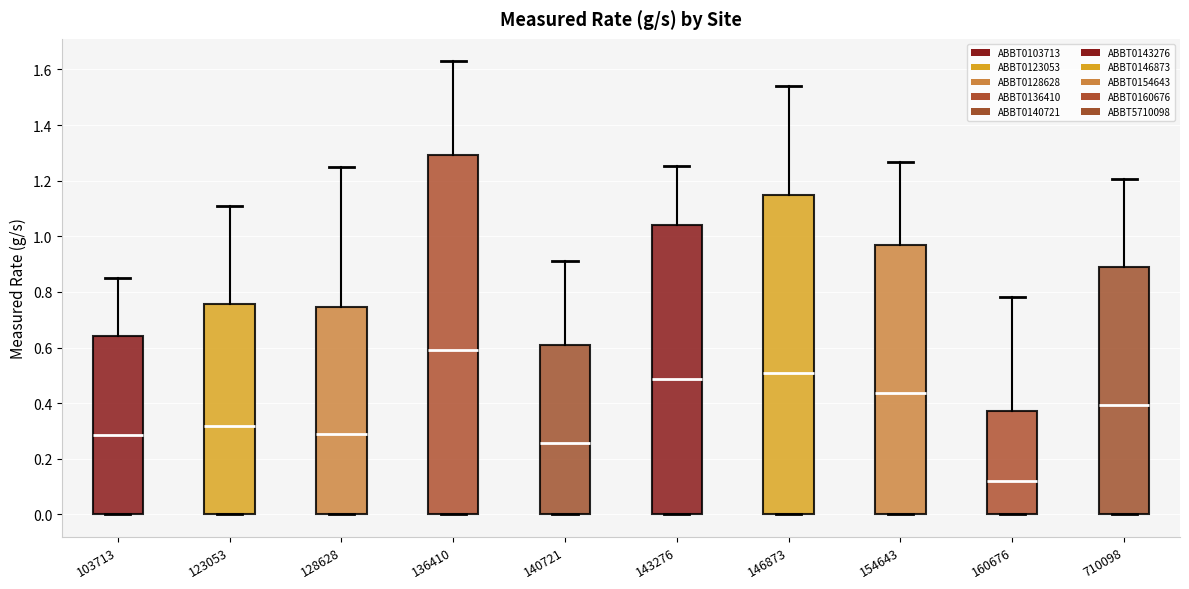

Which box is the tallest, from its lower edge to its upper edge?

136410